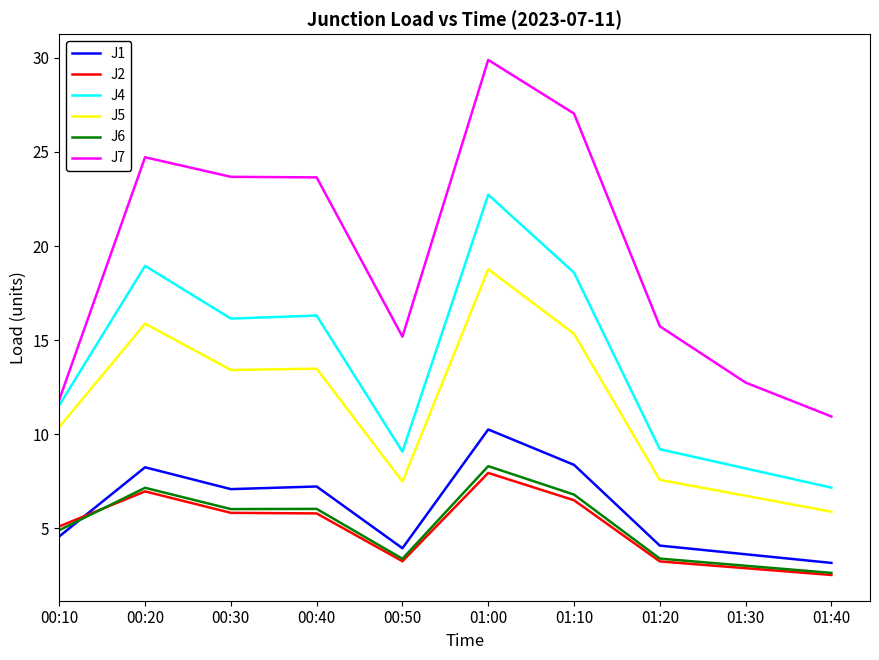

Is the value of J5 at 00:20 greater than the value of J1 at 01:10?

Yes